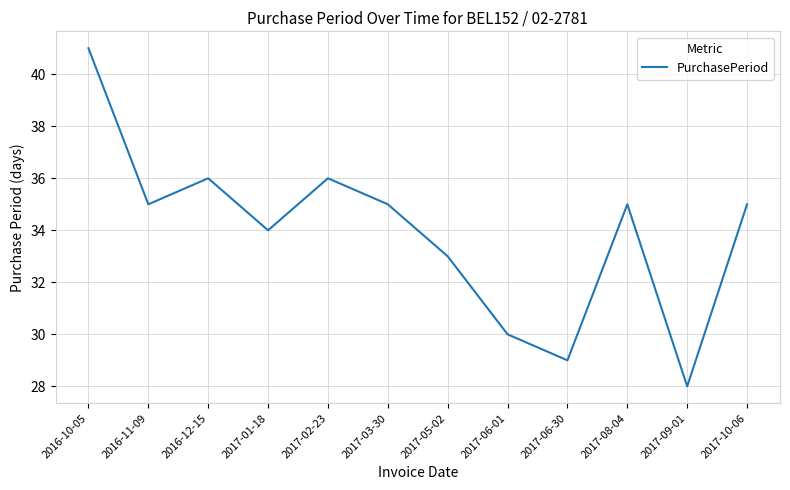

What position from the right is 2017-01-18?

9